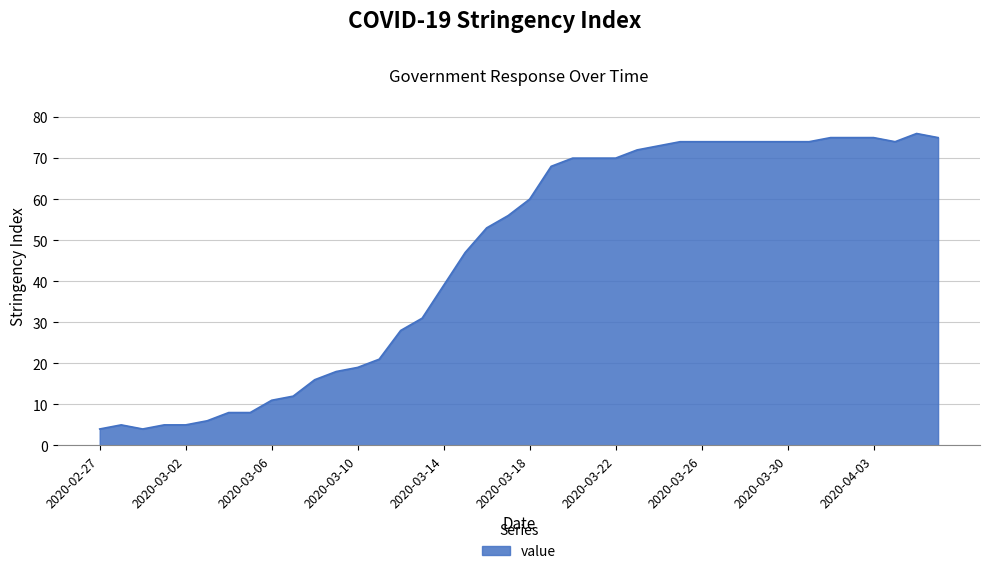

What is the difference between the maximum and minimum values?

72